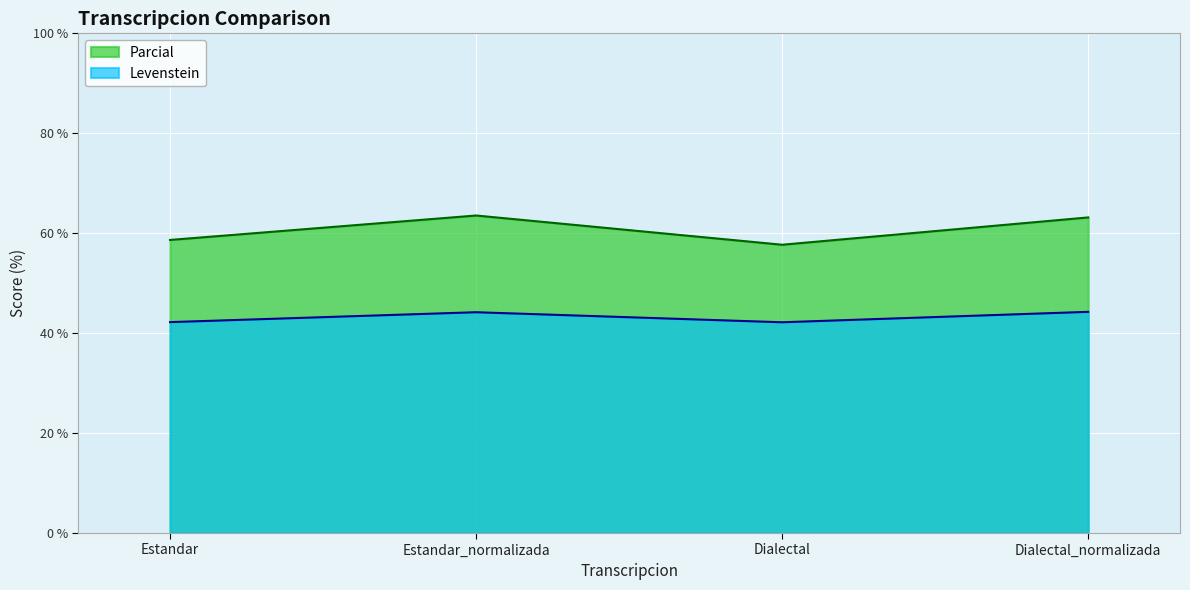

How many values in the Levenstein series exceed 44?

2